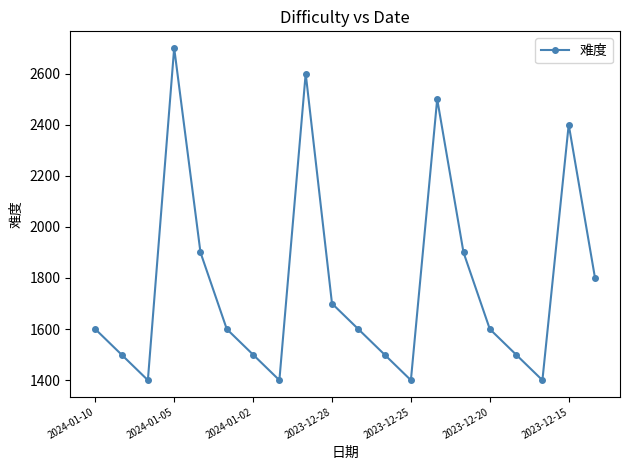

True or false: there are more than 1 points higher than both neighbors.

True